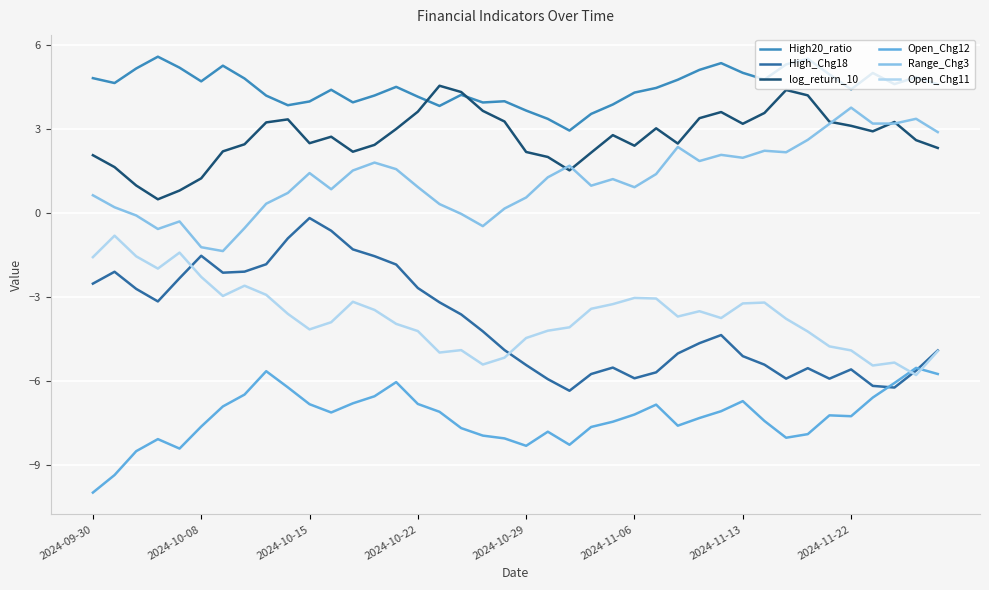

True or false: Open_Chg12 and Range_Chg3 cross at least once.

False